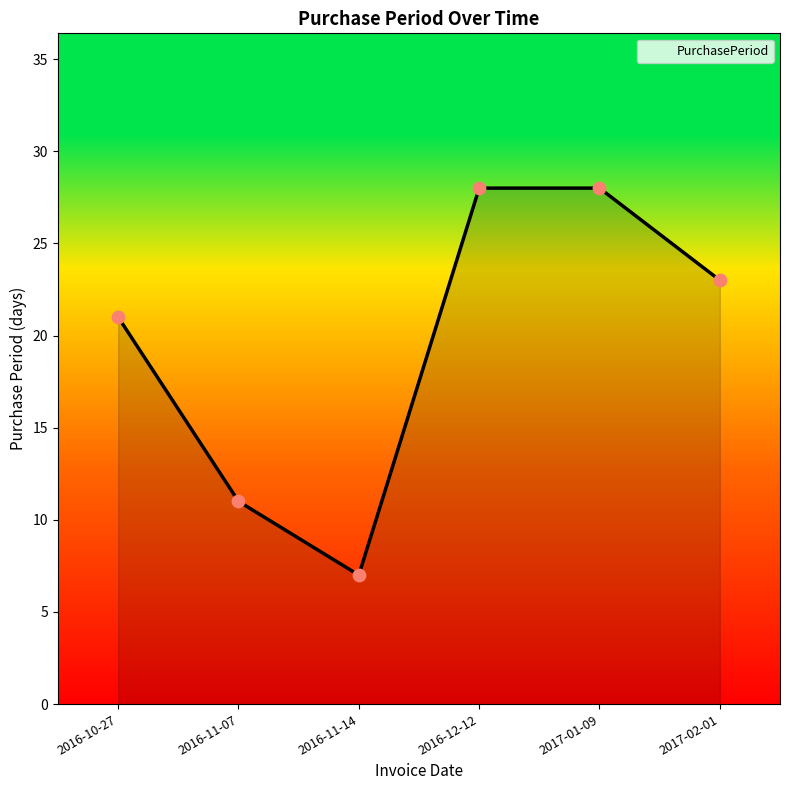

What is the change in value from 2016-12-12 to 2017-02-01?

-5